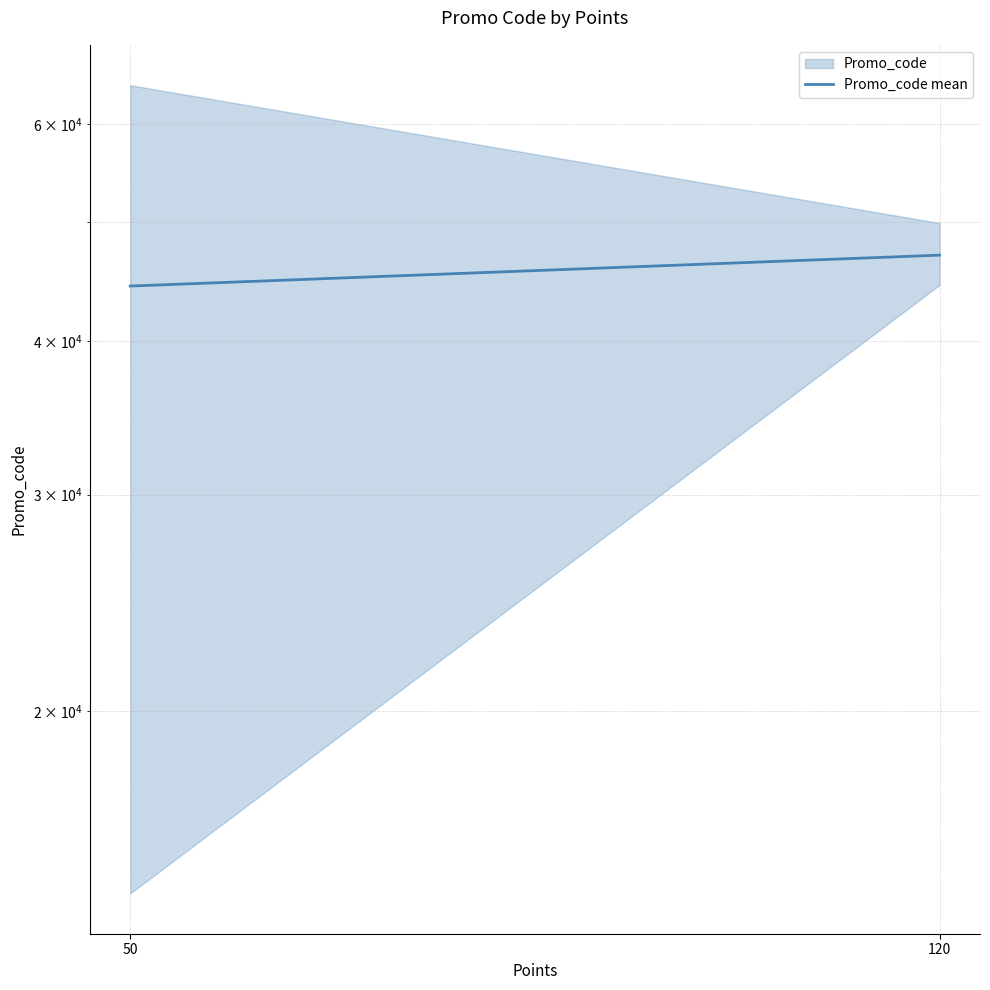

True or false: the data shows 13899.4 at 120.

False